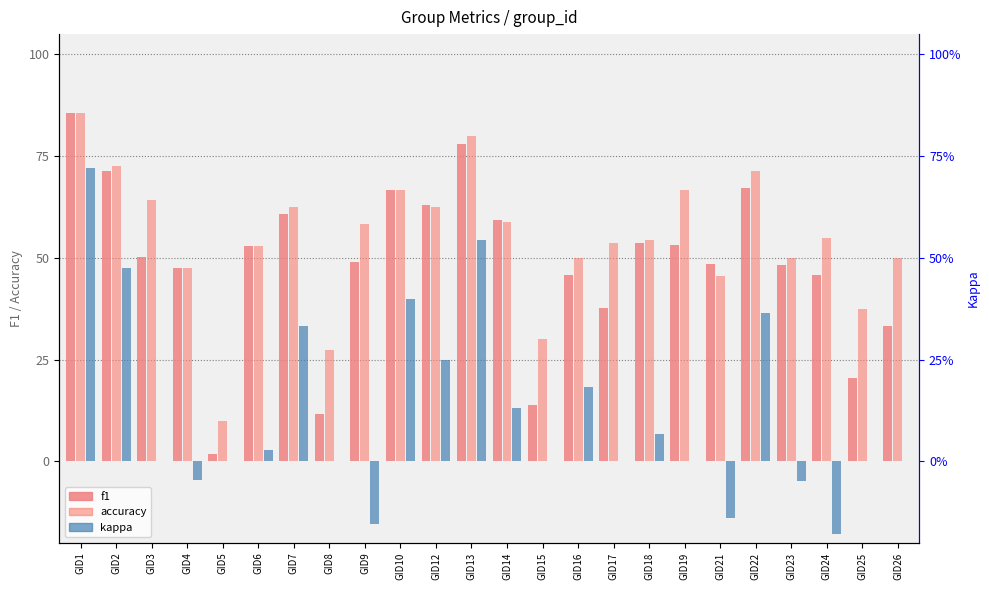

How many groups of bars are there?

24